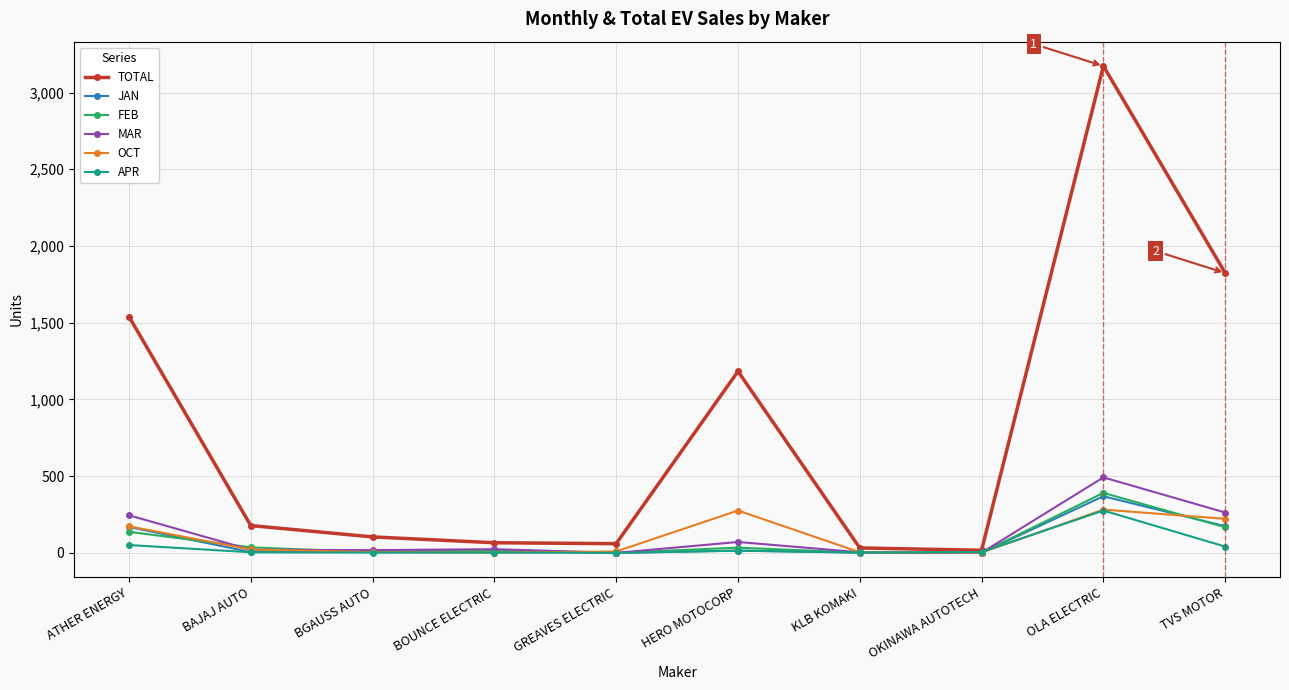

Which series changed the most between BOUNCE ELECTRIC and TVS MOTOR?

TOTAL